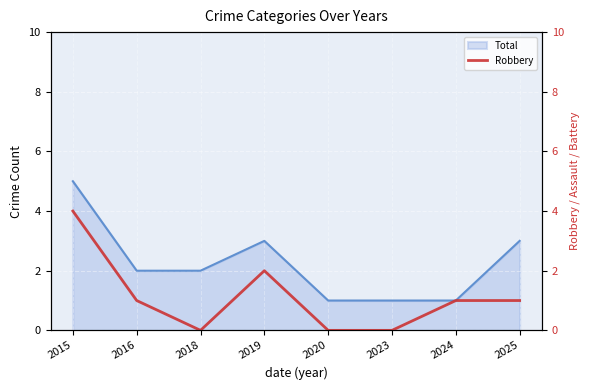

Which category has the highest value in the Total series?

2015